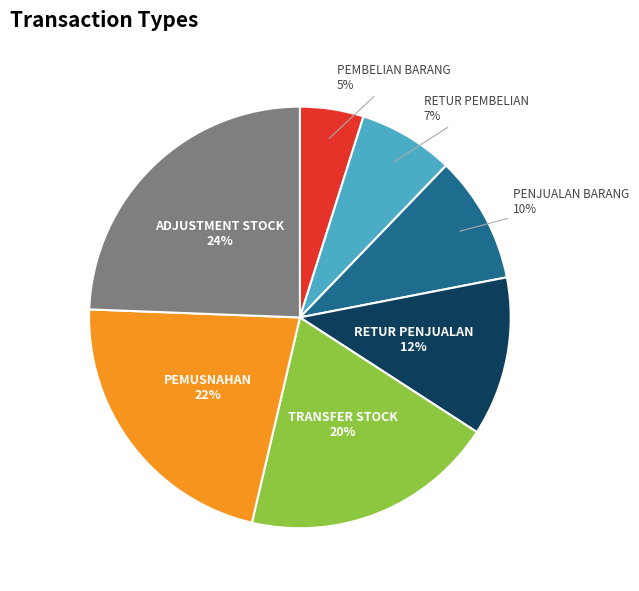

To the nearest percent, what is the average slice percentage?

14%